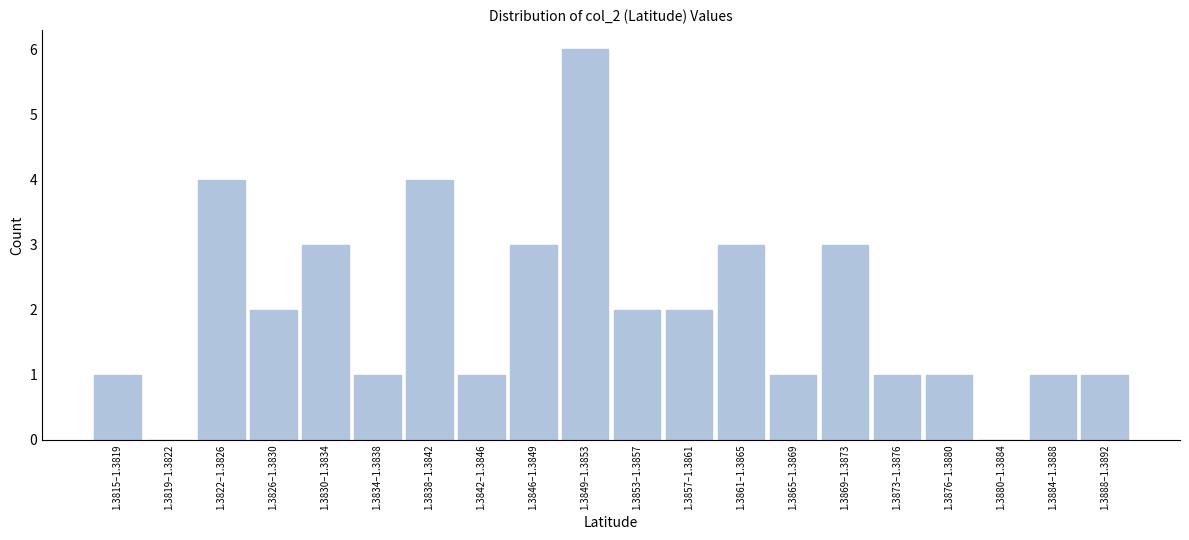

Reading right to left, what are all the values shown in this chart?

1.3888–1.3892=1	1.3884–1.3888=1	1.3880–1.3884=0	1.3876–1.3880=1	1.3873–1.3876=1	1.3869–1.3873=3	1.3865–1.3869=1	1.3861–1.3865=3	1.3857–1.3861=2	1.3853–1.3857=2	1.3849–1.3853=6	1.3846–1.3849=3	1.3842–1.3846=1	1.3838–1.3842=4	1.3834–1.3838=1	1.3830–1.3834=3	1.3826–1.3830=2	1.3822–1.3826=4	1.3819–1.3822=0	1.3815–1.3819=1